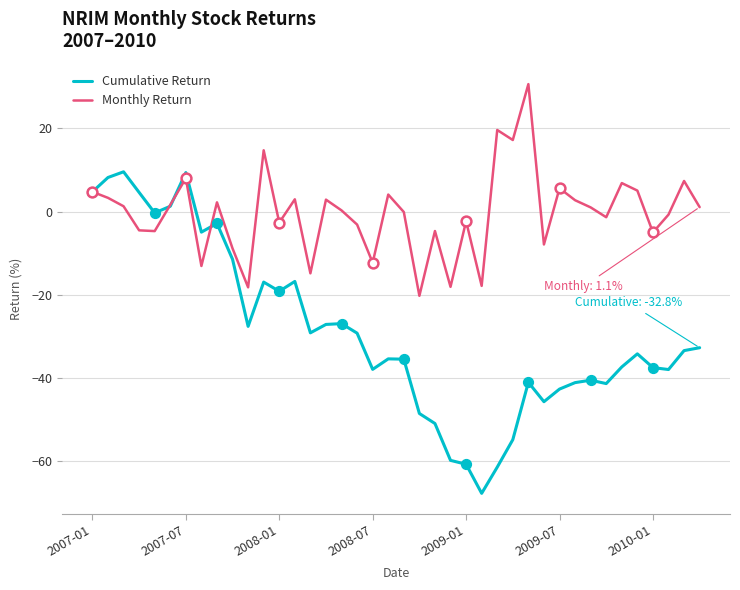

Which series has the widest spread of values?

Cumulative Return